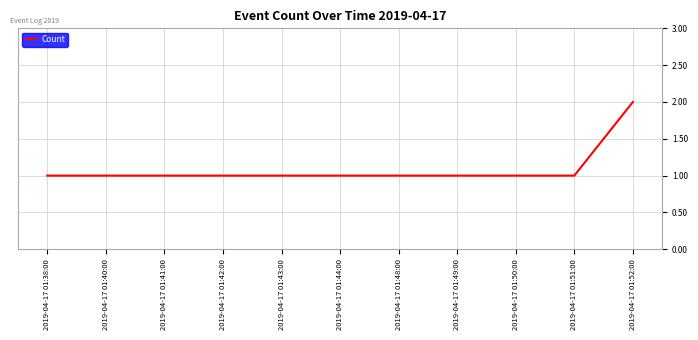

Count the values in the range 1 to 2.

11